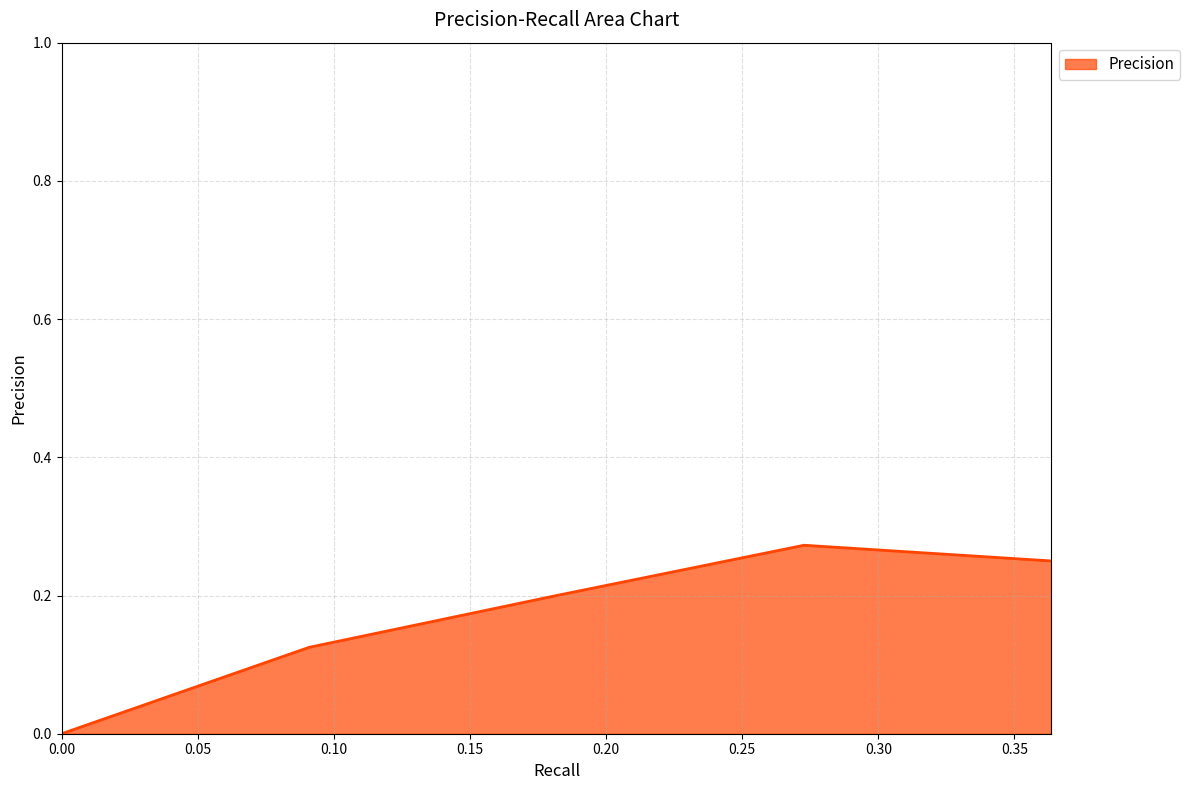

How many interior local peaks (higher than both neighbors) does the data have?

1